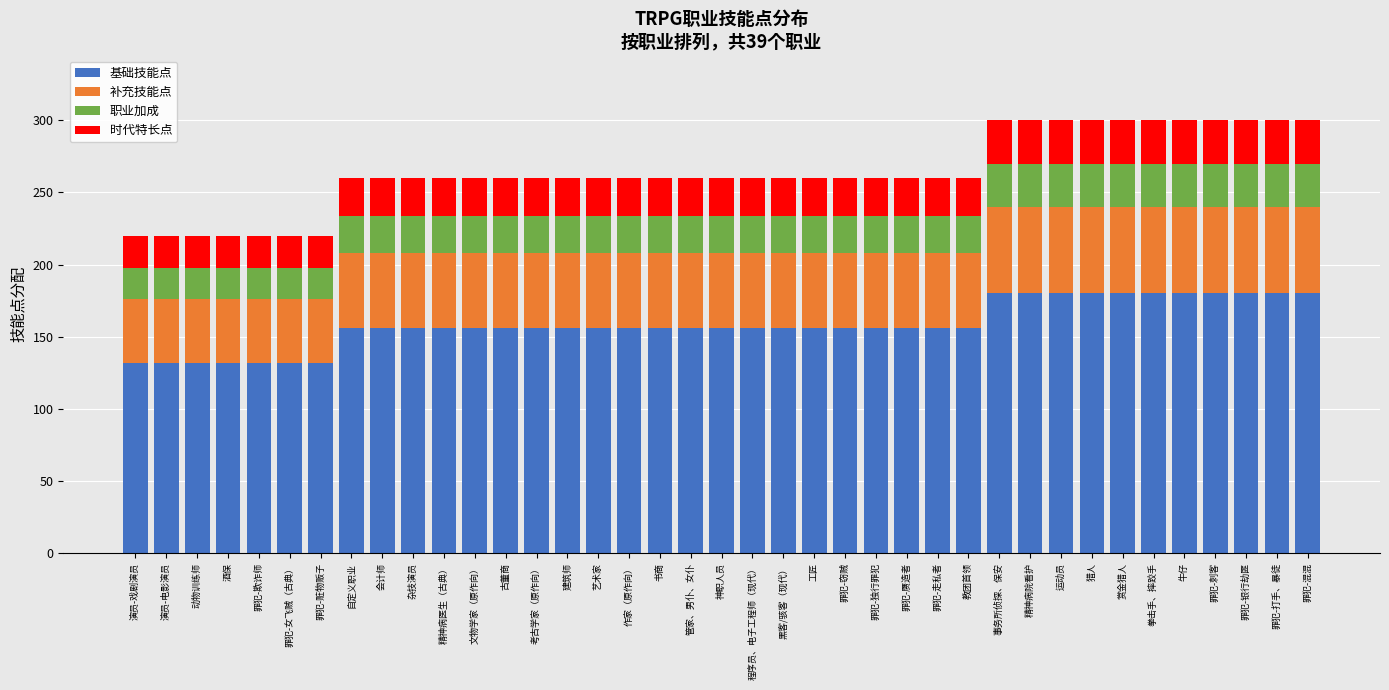

What is the difference between the maximum and minimum values in the 基础技能点 series?

48